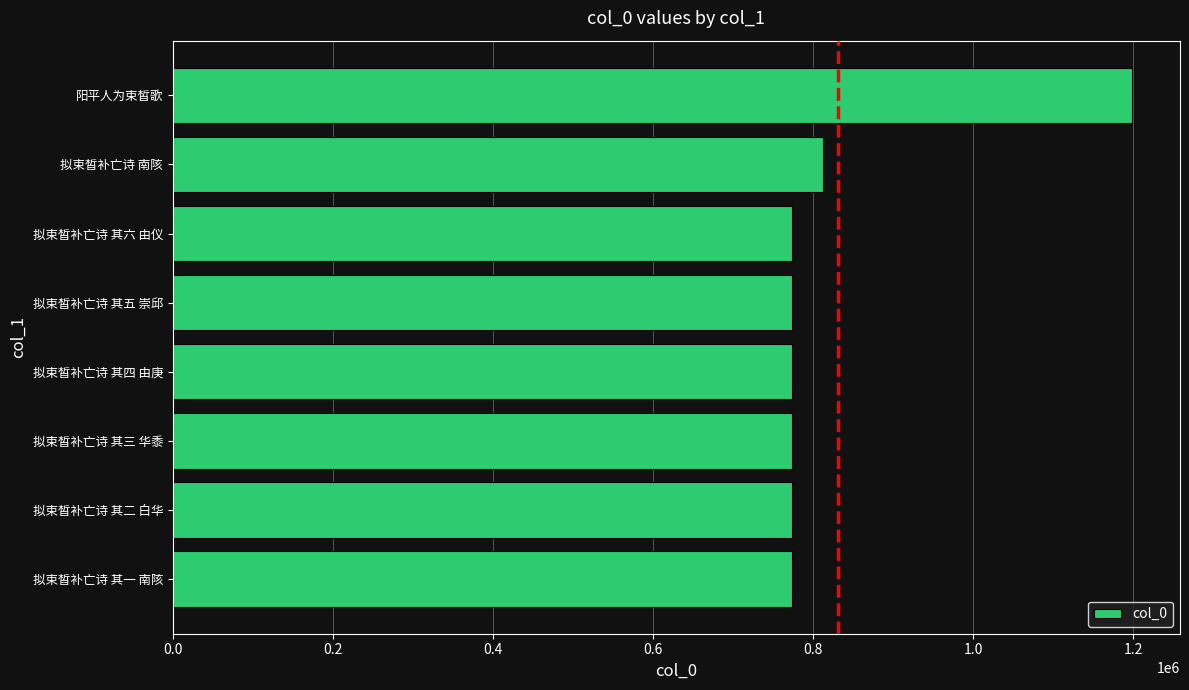

True or false: the data shows 400617 at 拟束皙补亡诗 其一 南陔.

False